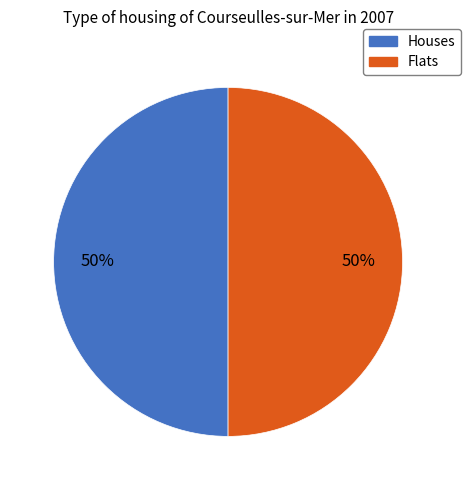

To the nearest percent, what is the average slice percentage?

50%